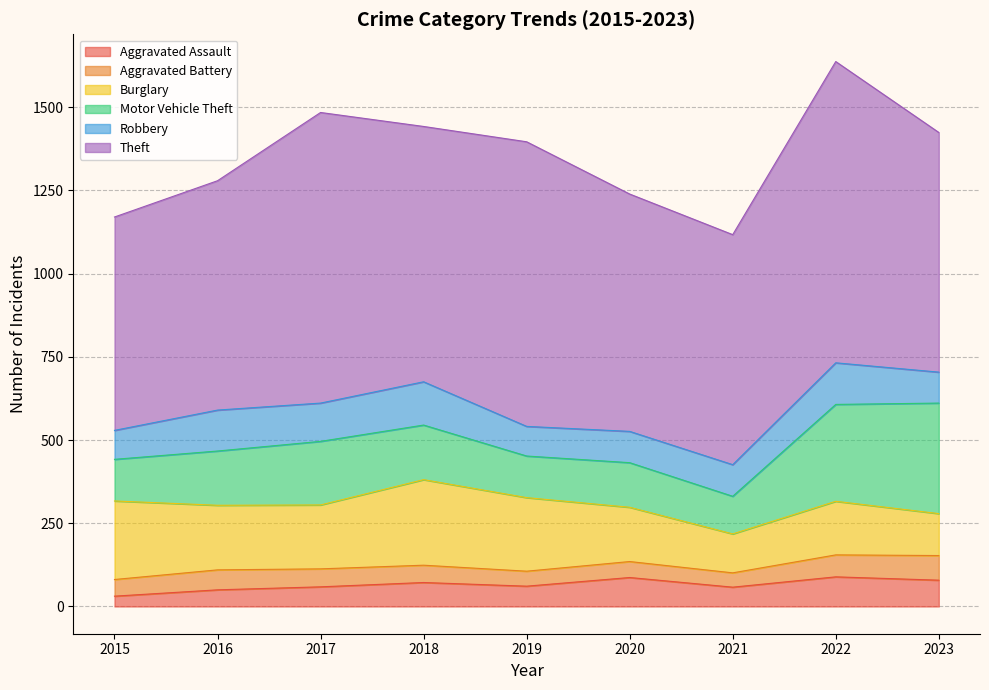

How many times do Burglary and Motor Vehicle Theft cross each other?

1